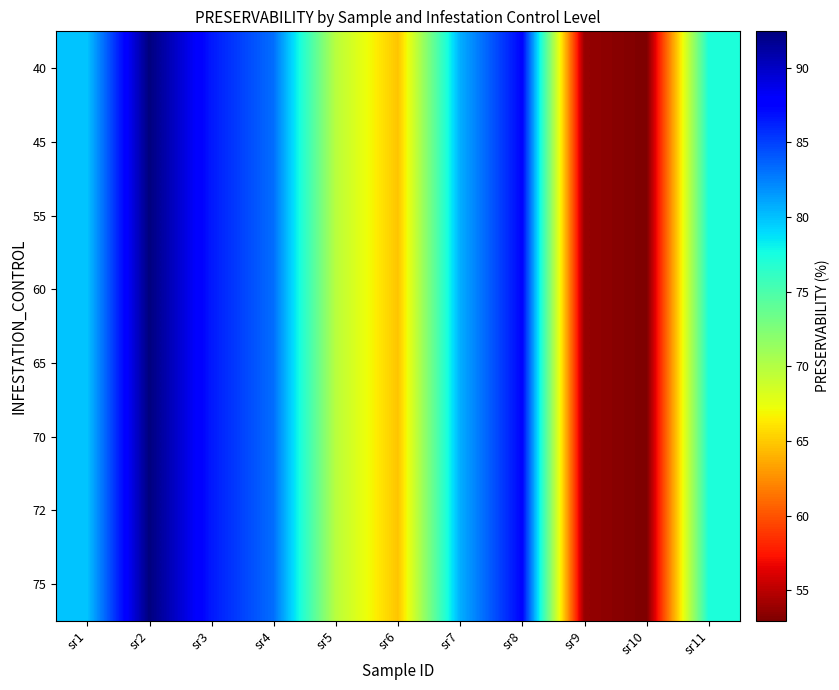

At which category is the sum across all series the highest?

sr2